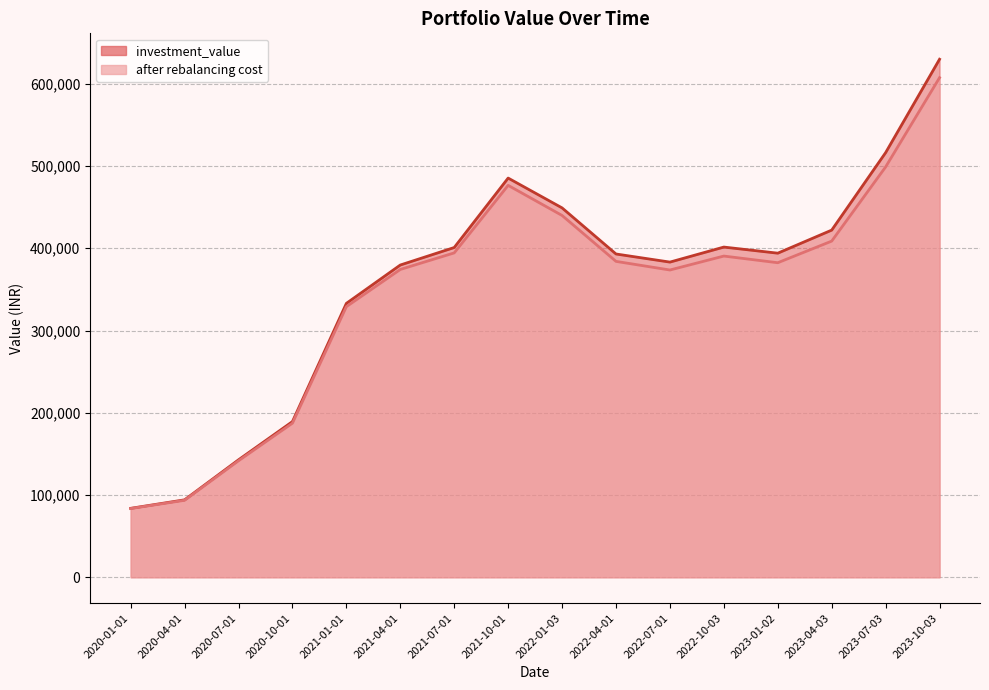

Is it true that after rebalancing cost equals 178732.8 at 2023-01-02?

False